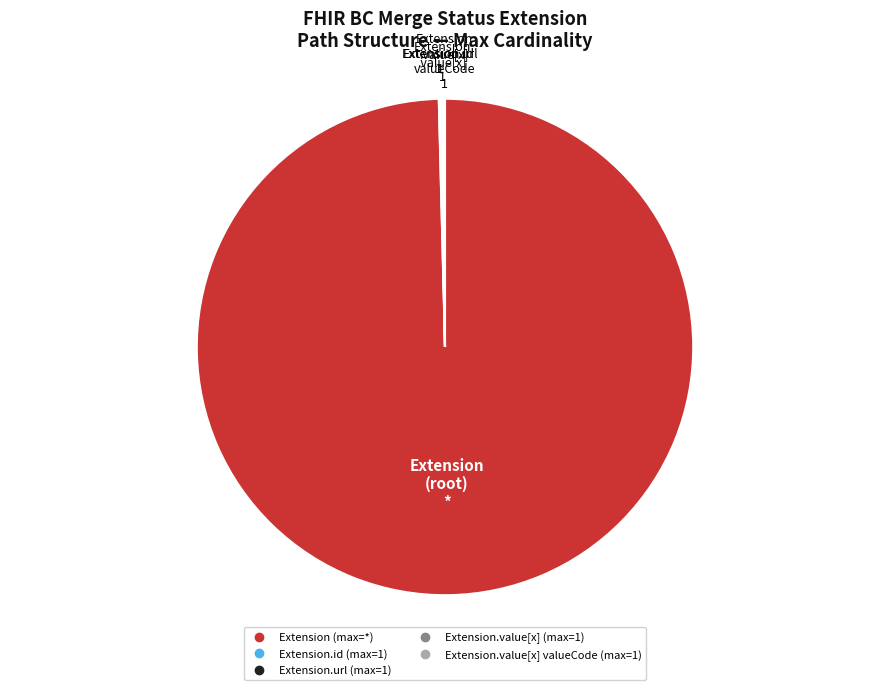

Is there a majority slice in this chart?

Yes